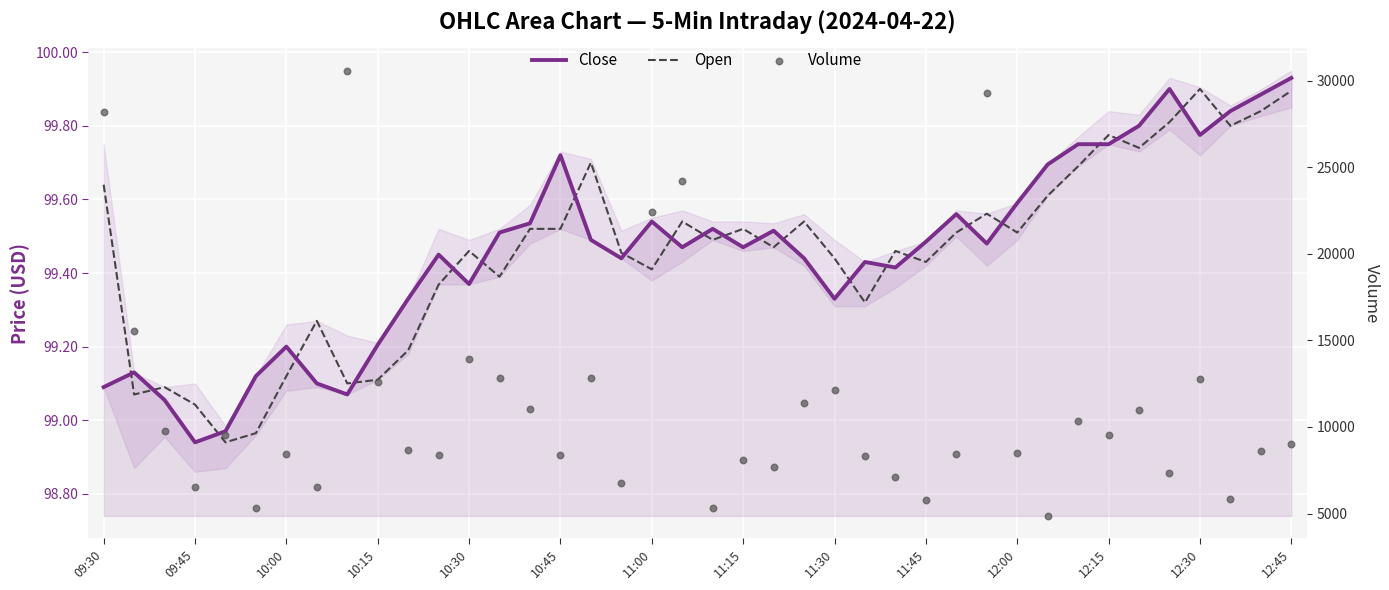

Which series reaches the maximum Y coordinate?

Volume